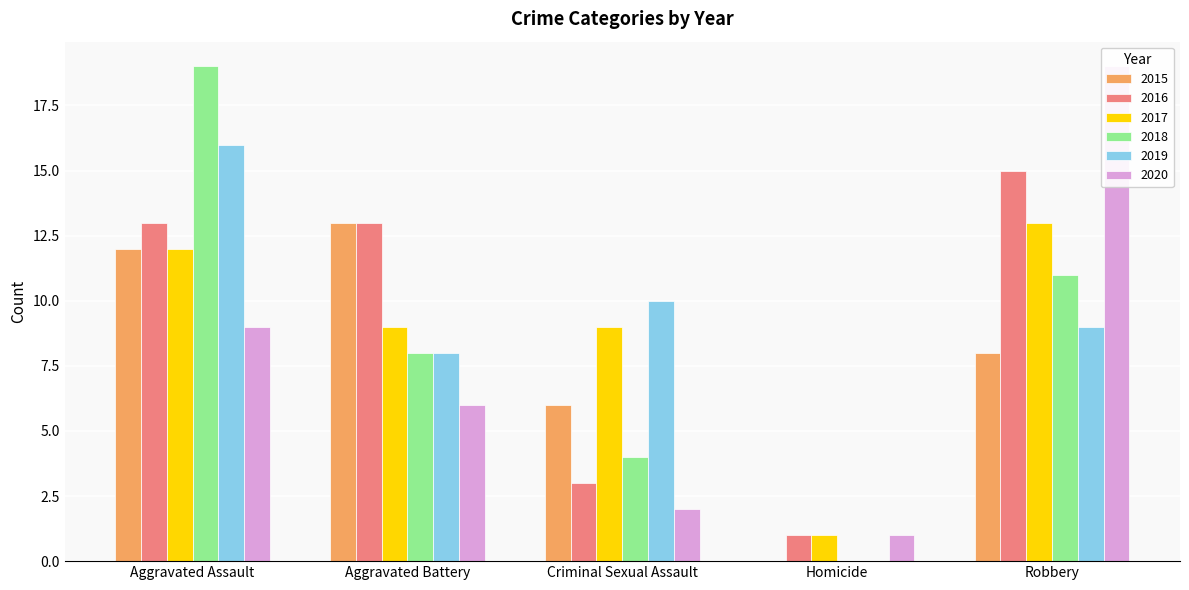

Count the number of categories in the chart.

5